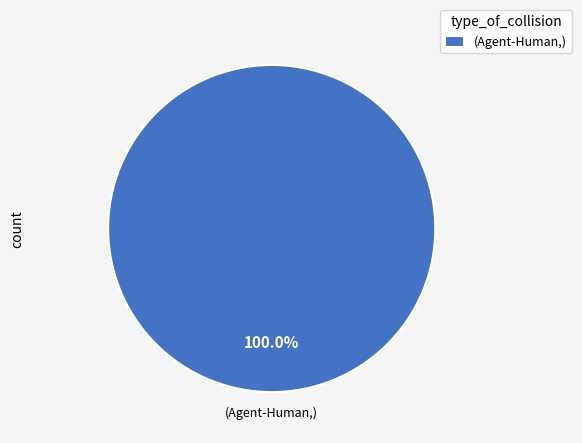

Rank the categories by value from highest to lowest.

(Agent-Human,)